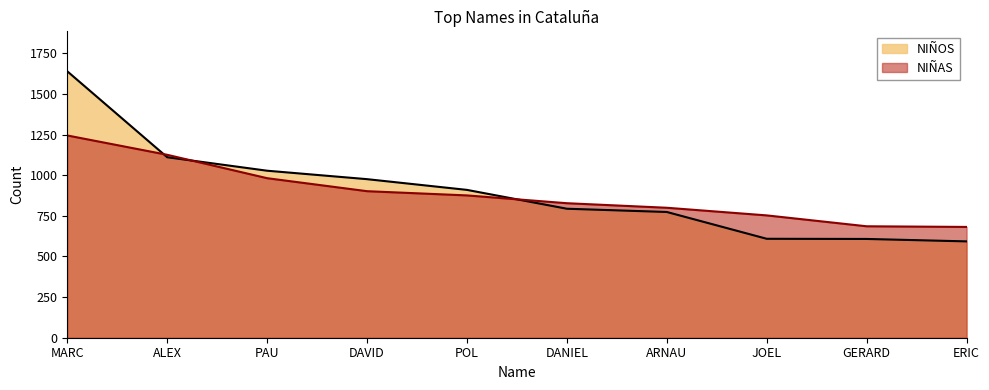

True or false: NIÑOS has a value of 863 at ERIC.

False